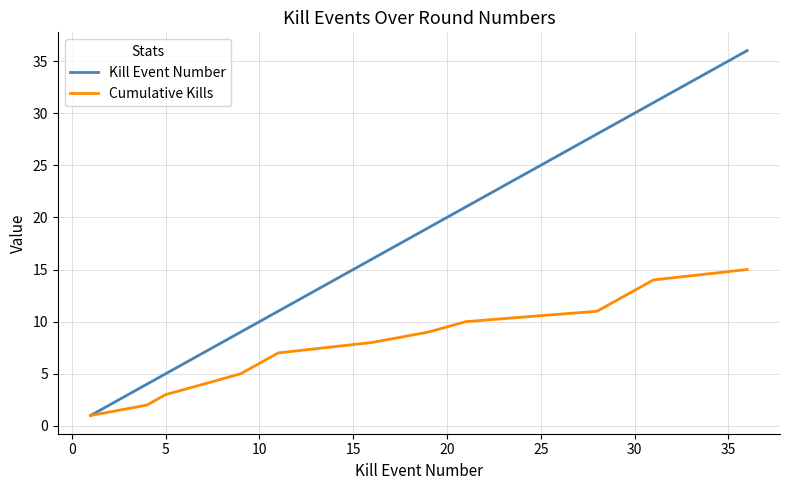

What is the greatest value displayed?

36